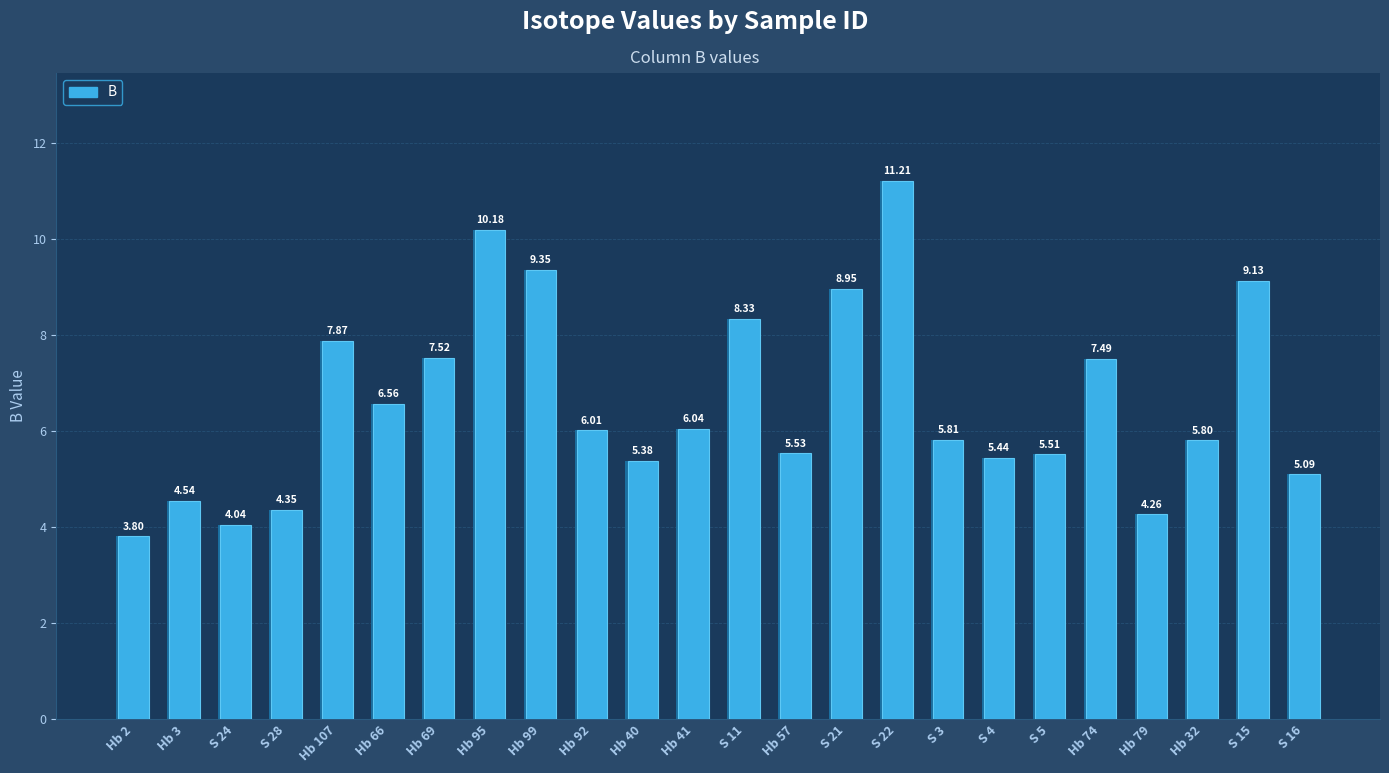

Which has a higher value, S 3 or S 15?

S 15